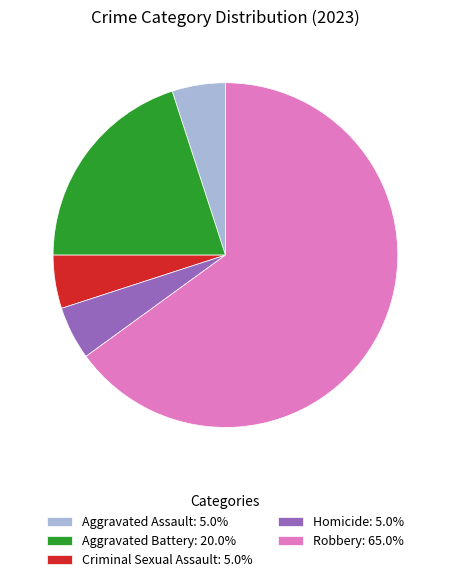

The Homicide slice represents 5% of the pie. True or false?

True